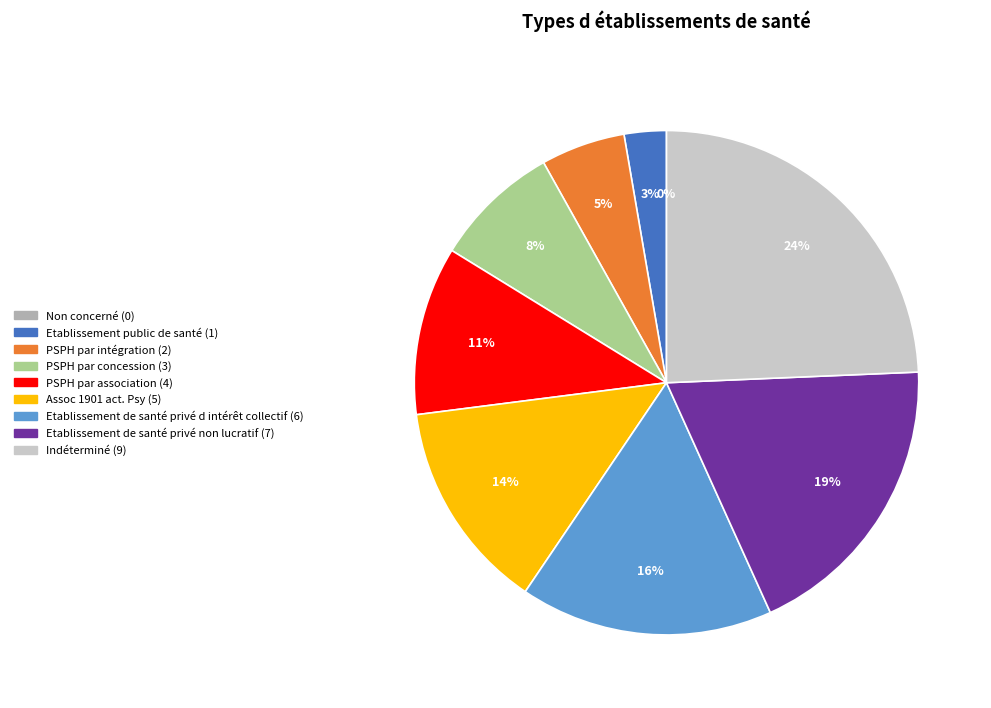

To the nearest percent, what is the difference between the Indéterminé and Assoc 1901 act. Psy slice percentages?

11%